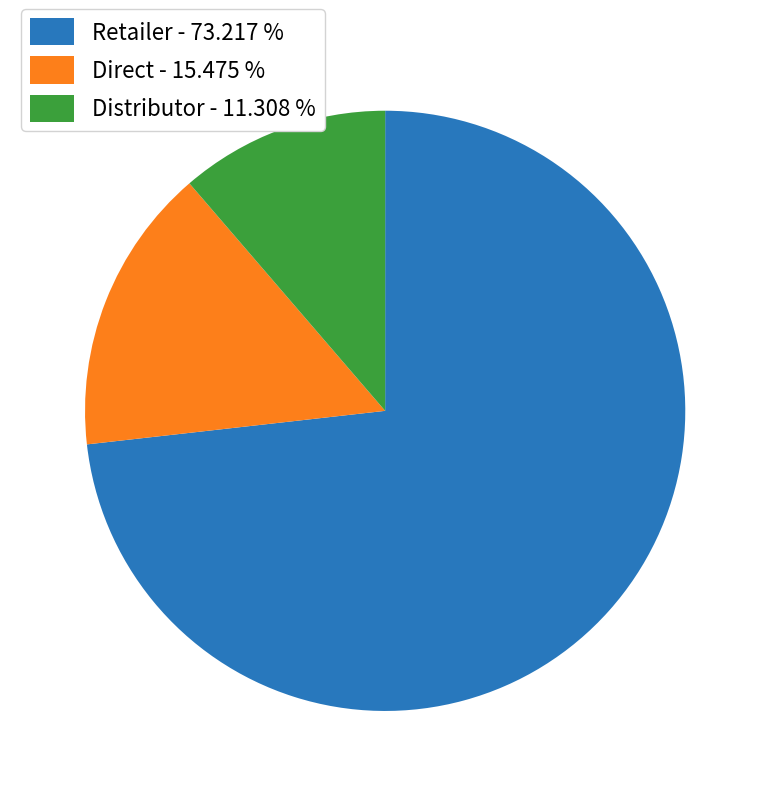

Is Retailer the majority of the pie?

Yes